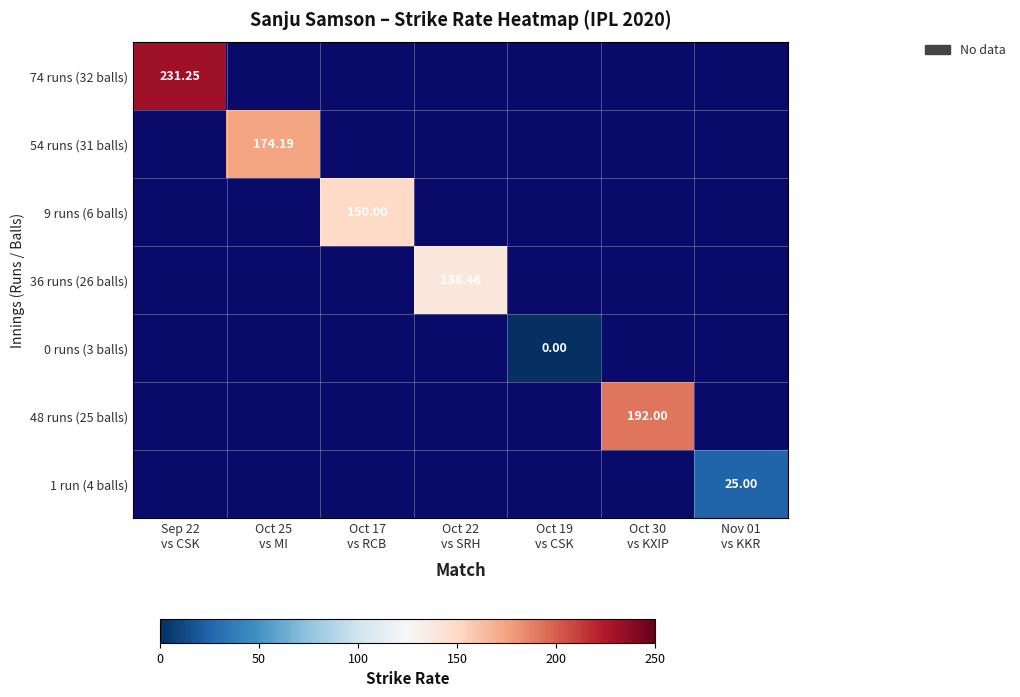

Is the value of 9 runs (6 balls) at Oct 30 vs KXIP greater than the value of 74 runs (32 balls) at Oct 19 vs CSK?

No